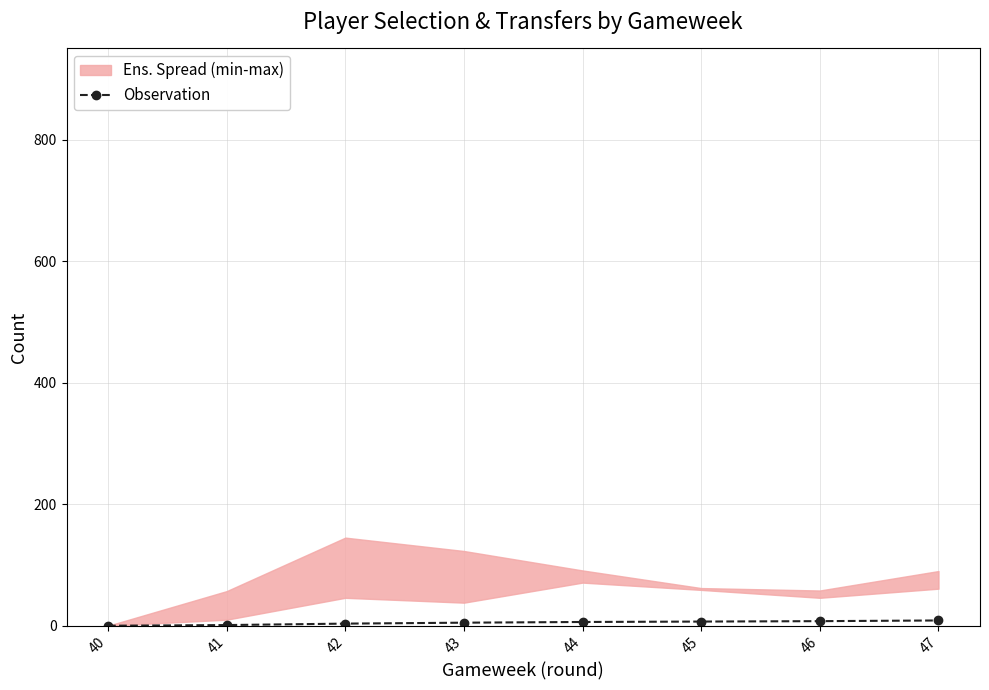

How many data points in Observation are less than 6?

4